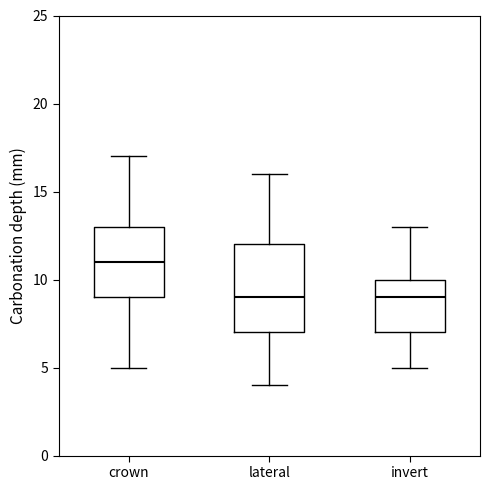

Which box has the highest median line?

crown